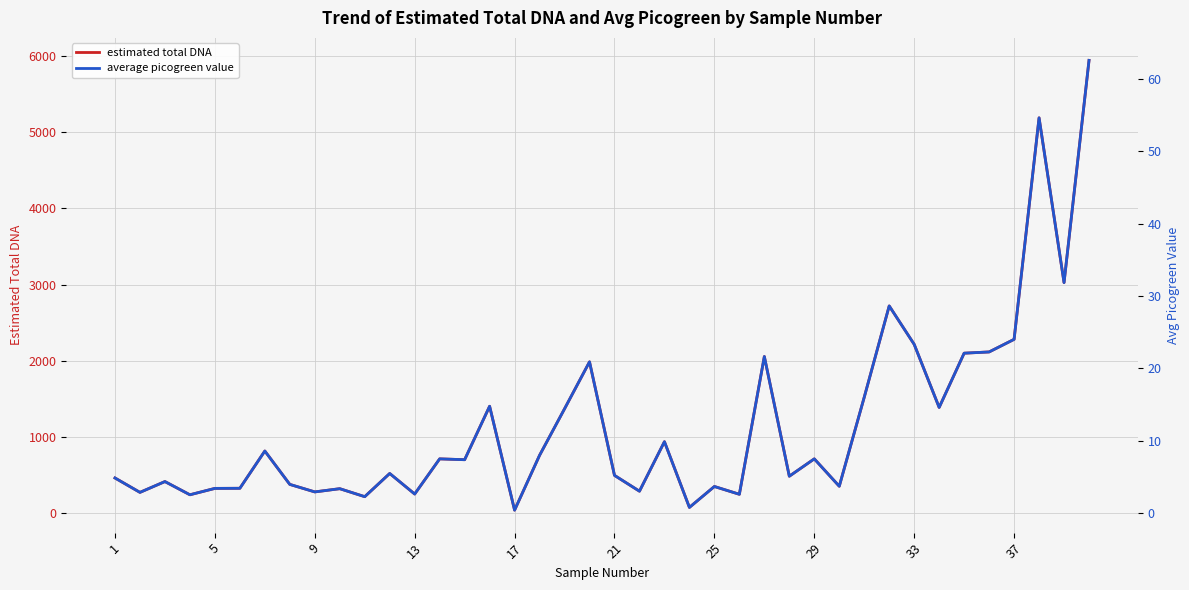

Does the chart display data point markers on the line(s)?

No